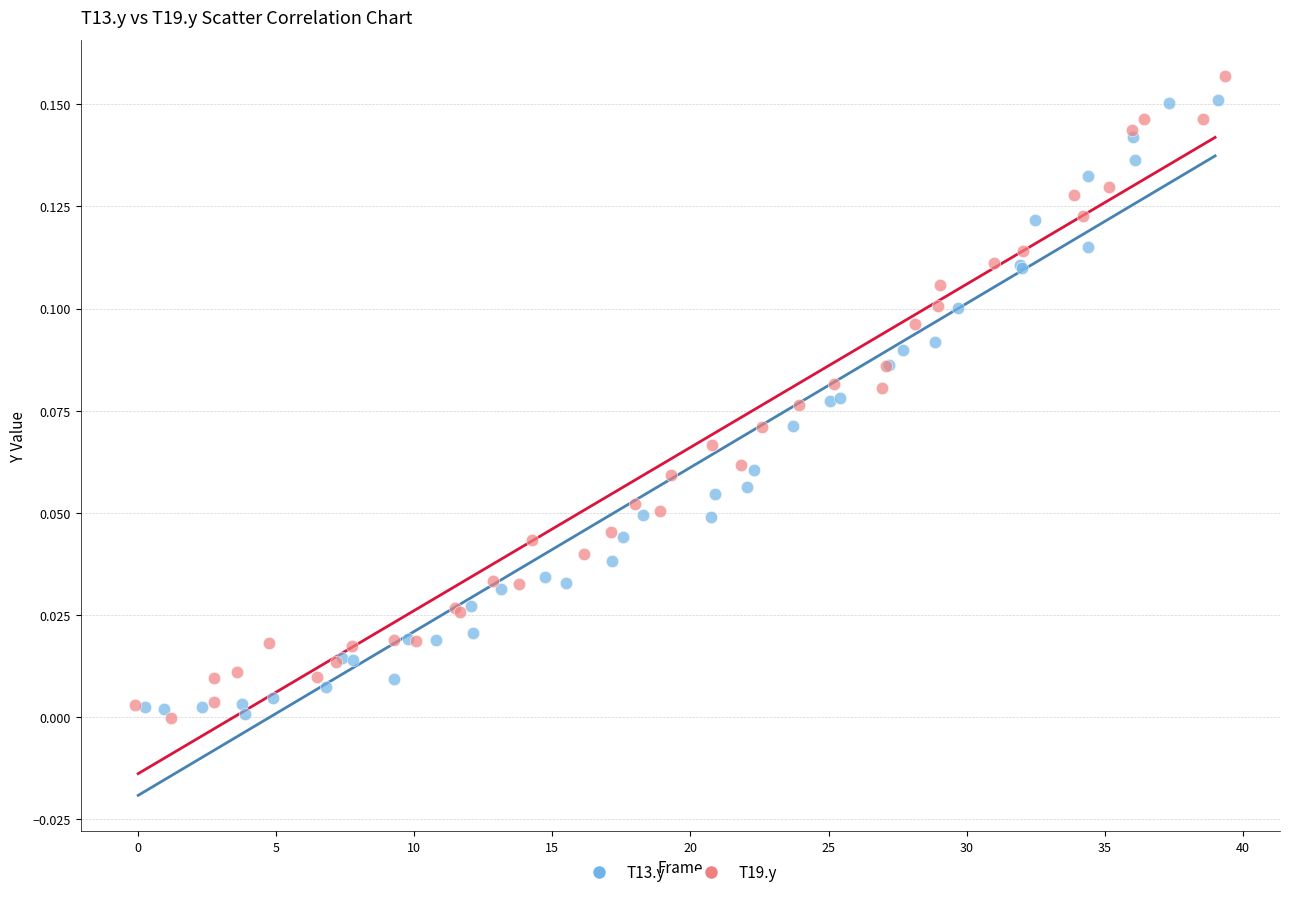

Which series has the largest Y range (max minus min)?

T19.y